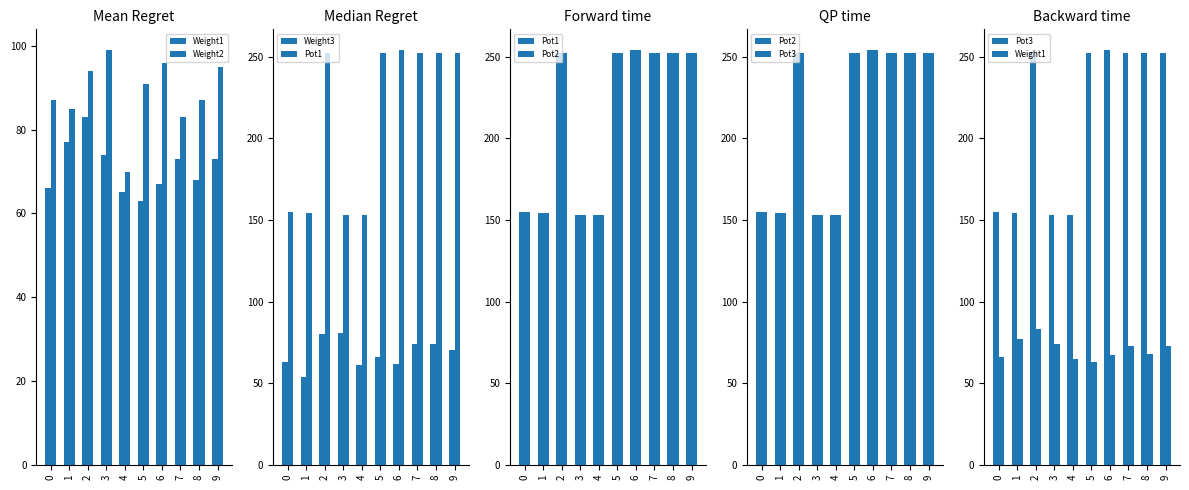

Which series has the widest spread of values?

Pot1